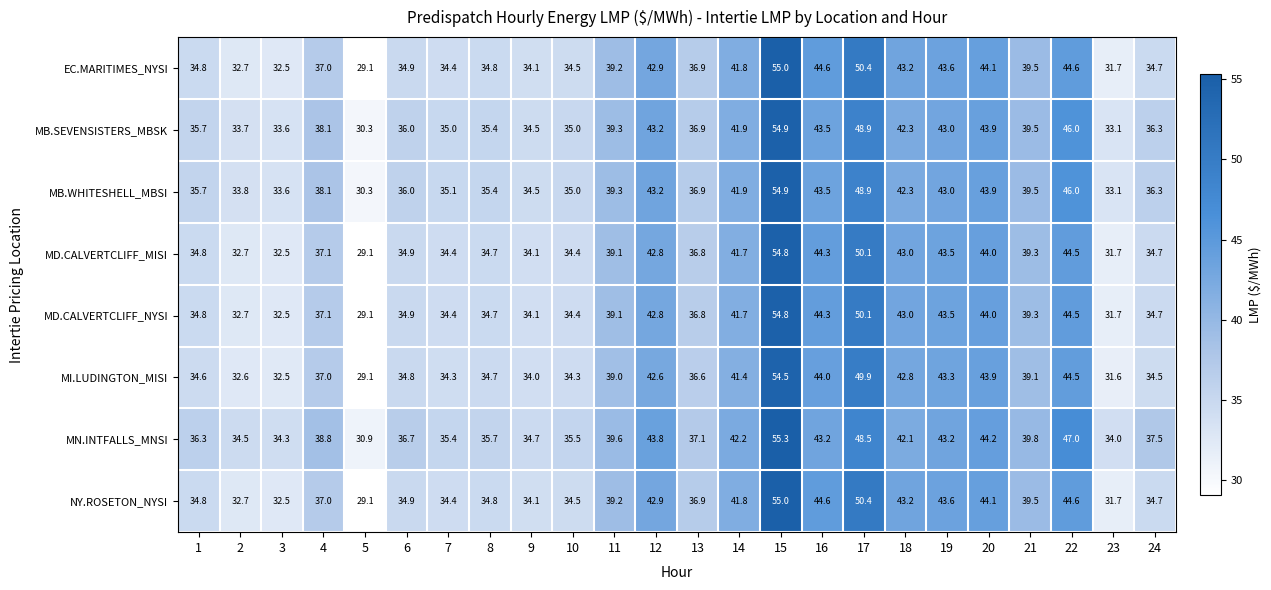

What is the sum of the MI.LUDINGTON_MISI values at 24 and 12?

77.1